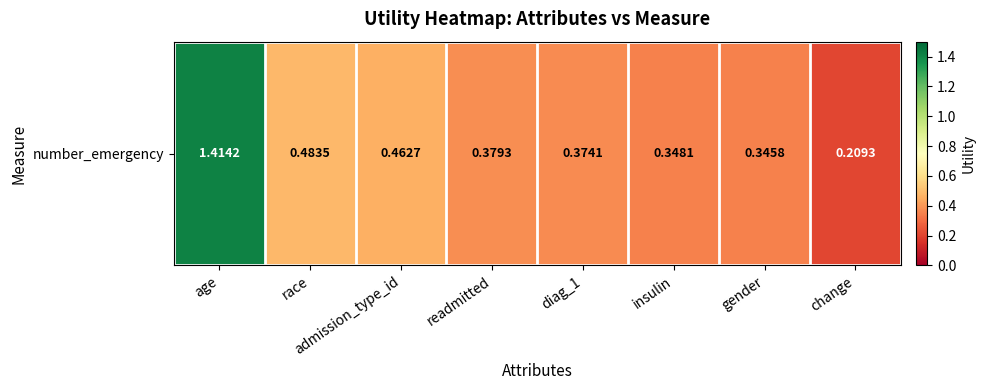

What is the sum of the values at insulin and diag_1?

0.7